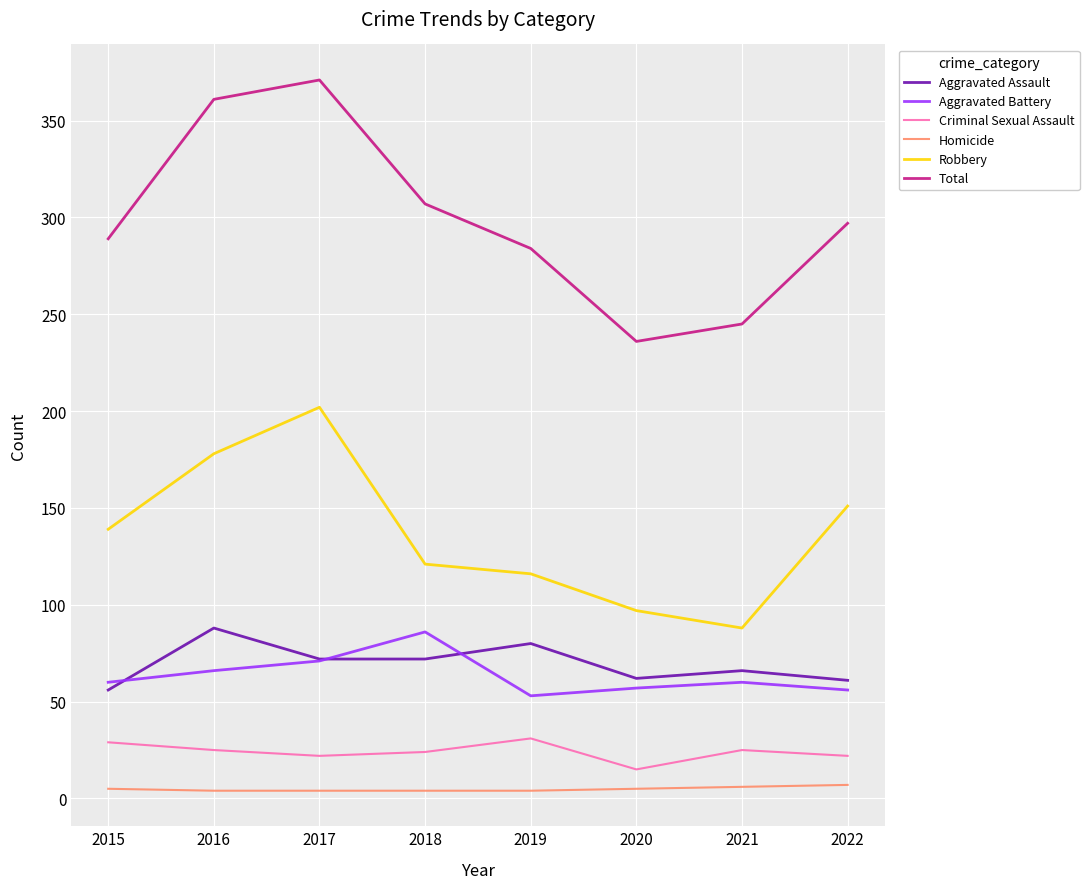

What is the minimum value shown in the chart?

4